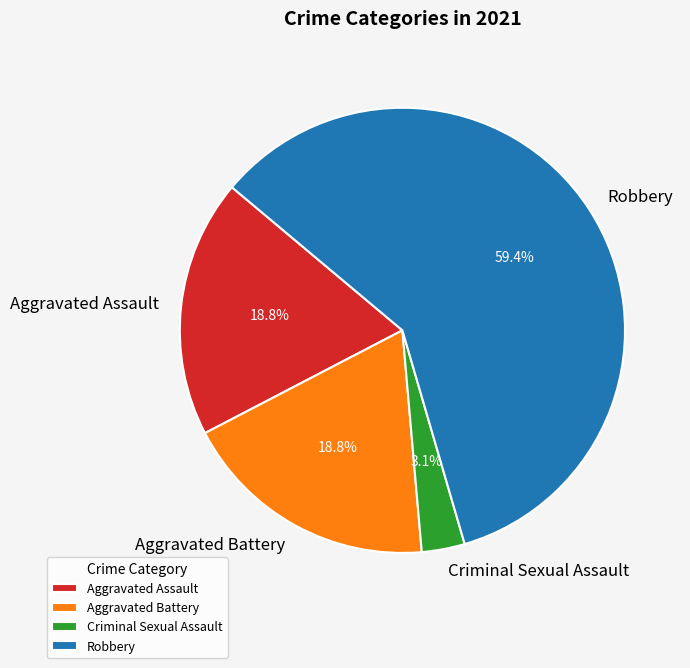

Is the sum of Aggravated Battery and Aggravated Assault greater than half?

No